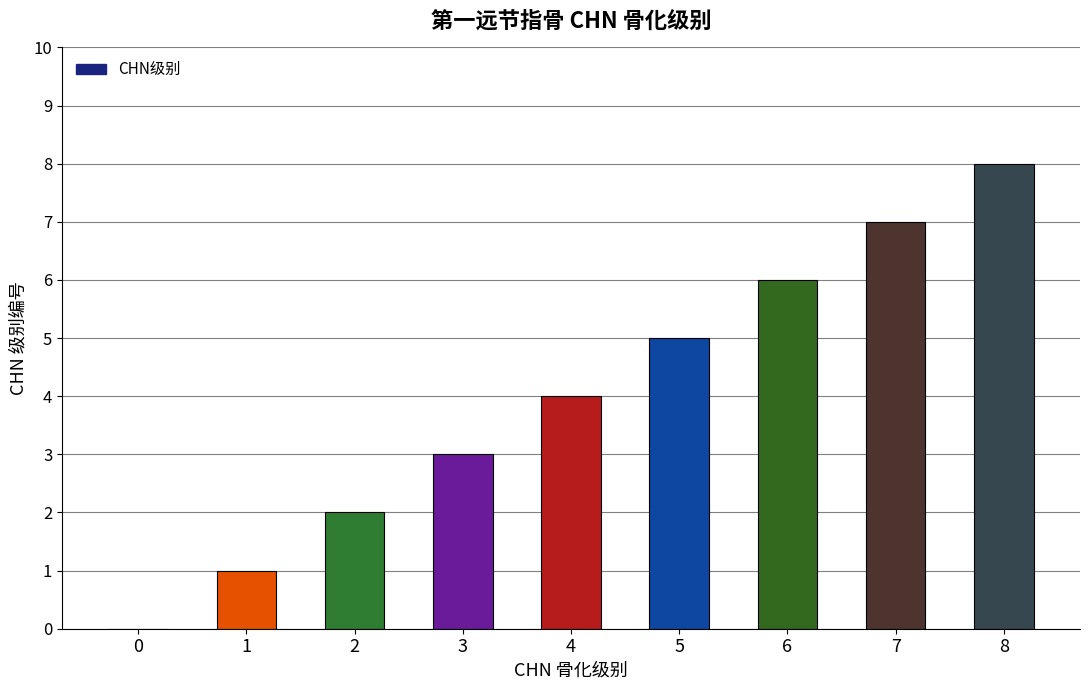

True or false: the data shows 3 at 3.

True